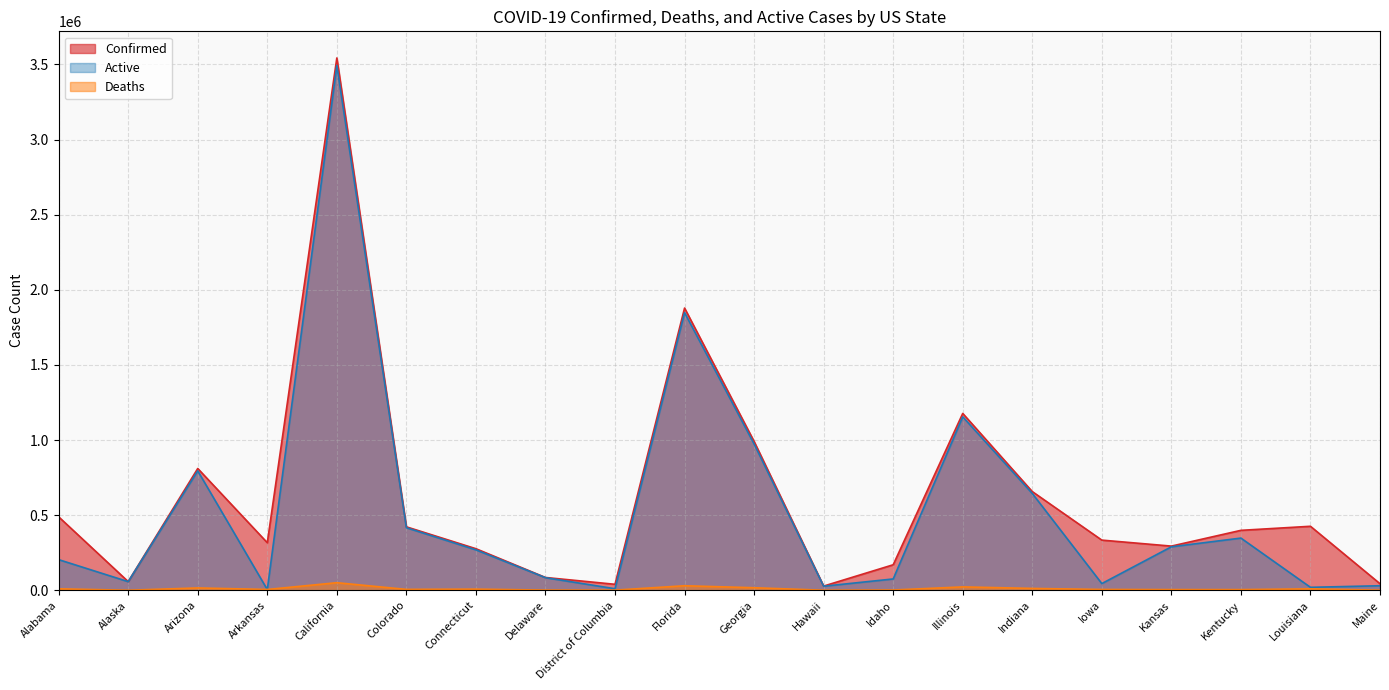

Which category has the lowest value in the Deaths series?

Alaska